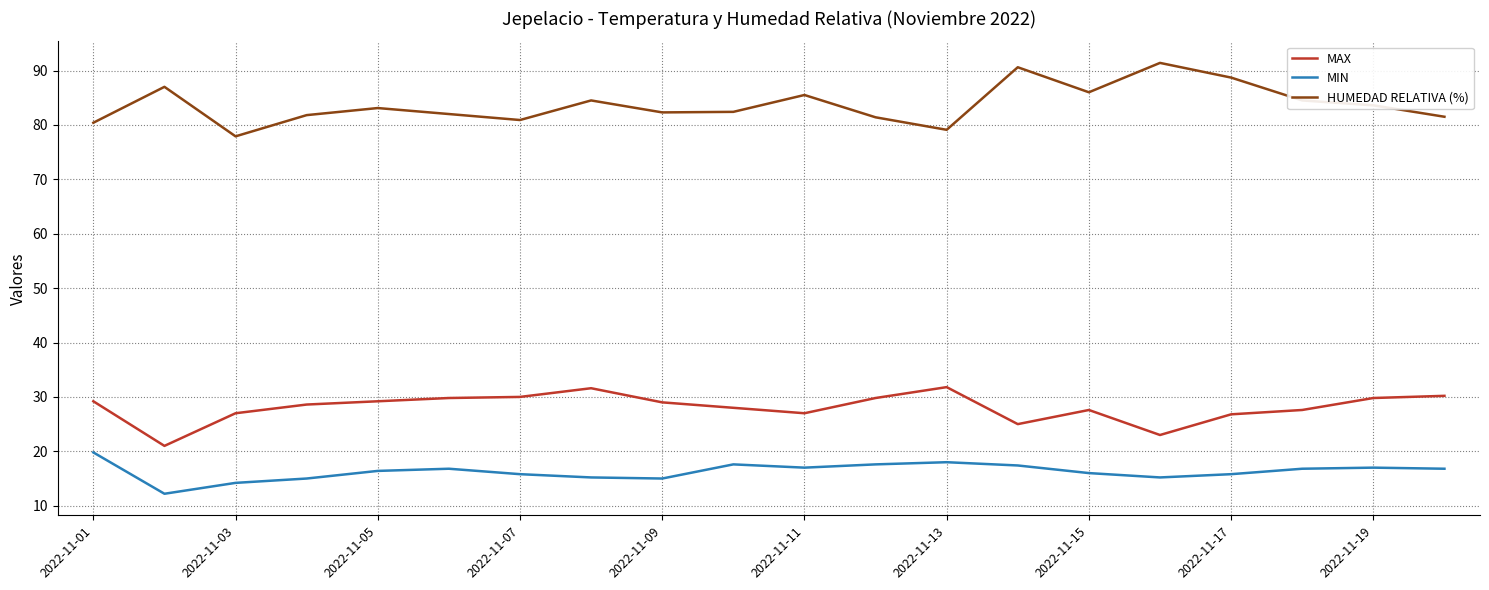

How many series are shown in this chart?

3